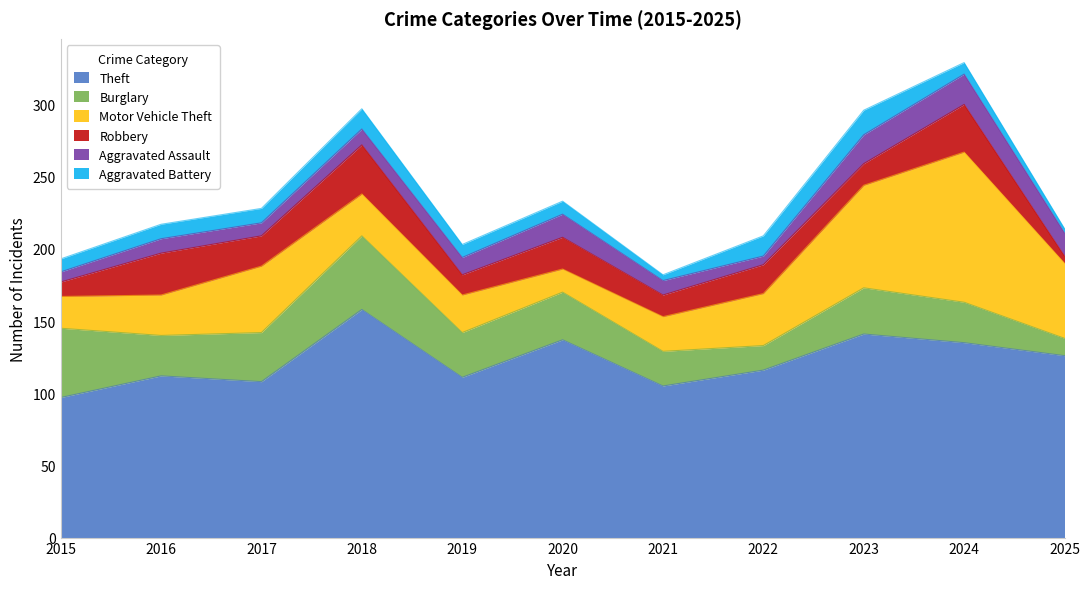

What is the maximum value shown in the chart?

158